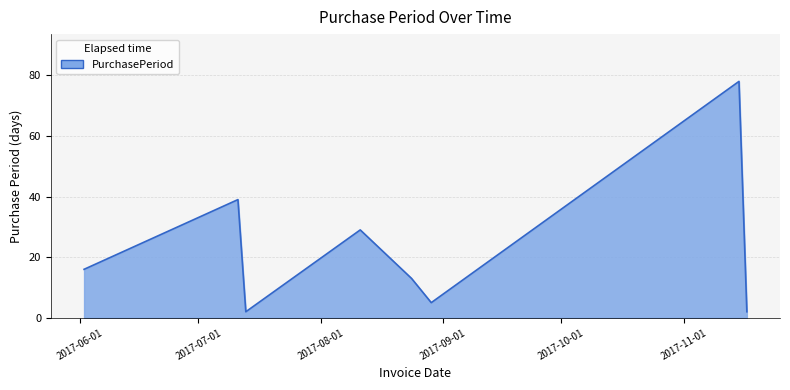

What is the maximum value shown in the chart?

78